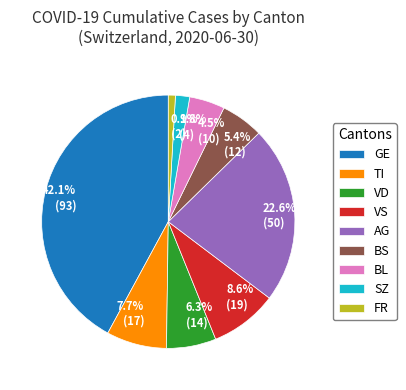

Does 1.8% (4) represent more than half of the total?

No